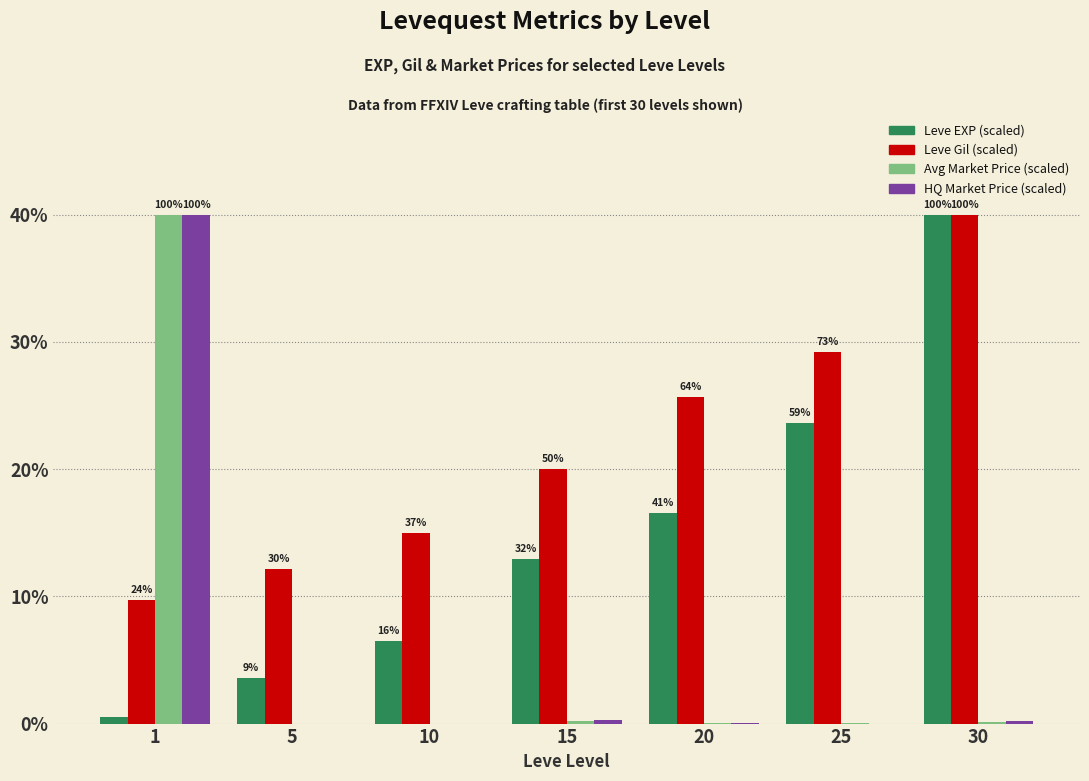

Are the bars grouped side by side (vs. stacked)?

Yes